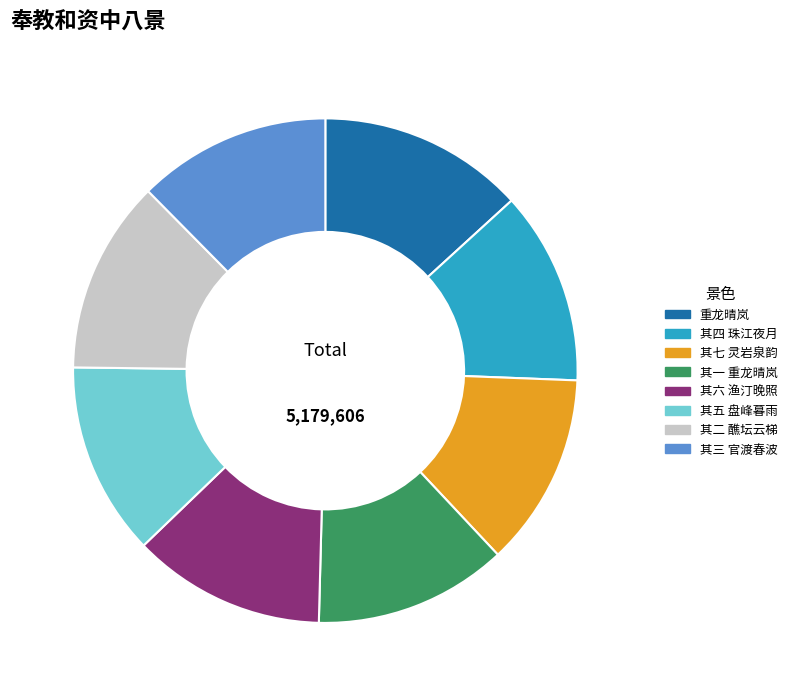

What is the ratio of the value at 其一 重龙晴岚 to the value at 其五 盘峰暮雨?

1.0